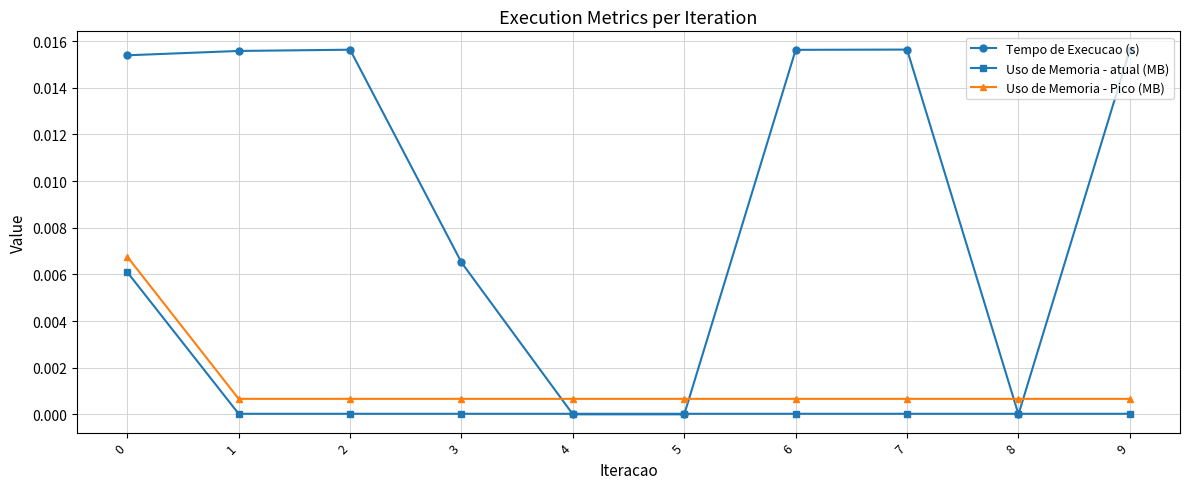

How many interior local peaks does the Tempo de Execucao (s) series have?

2